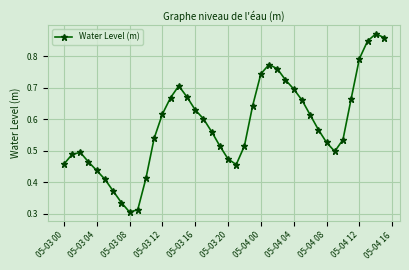

True or false: the data has more than 2 interior local peaks.

True